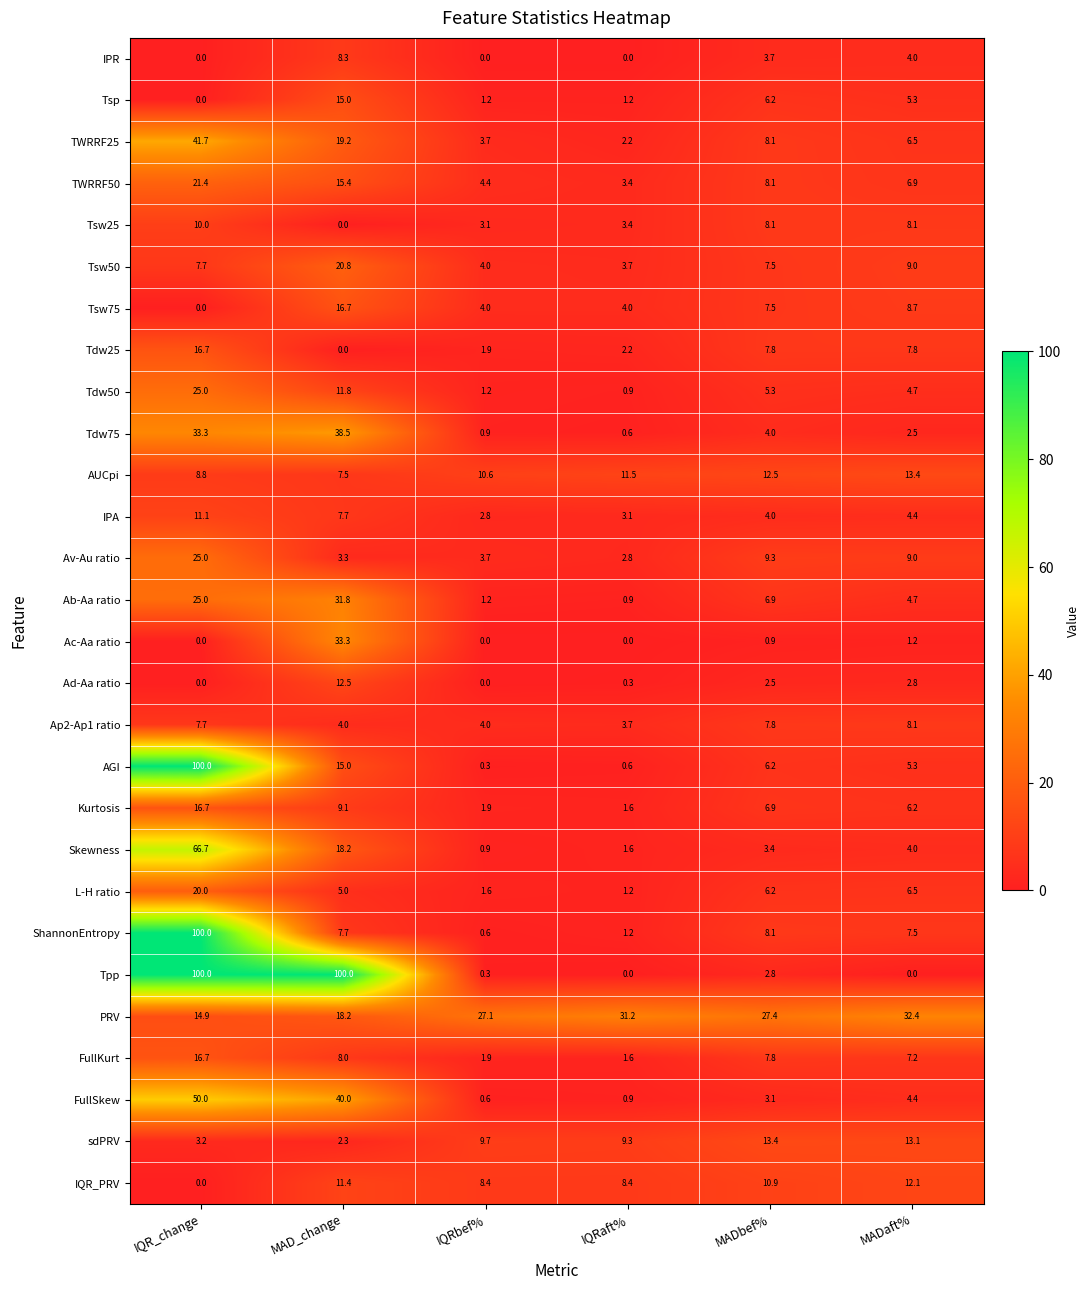

Which series has the largest range (max minus min)?

Tpp